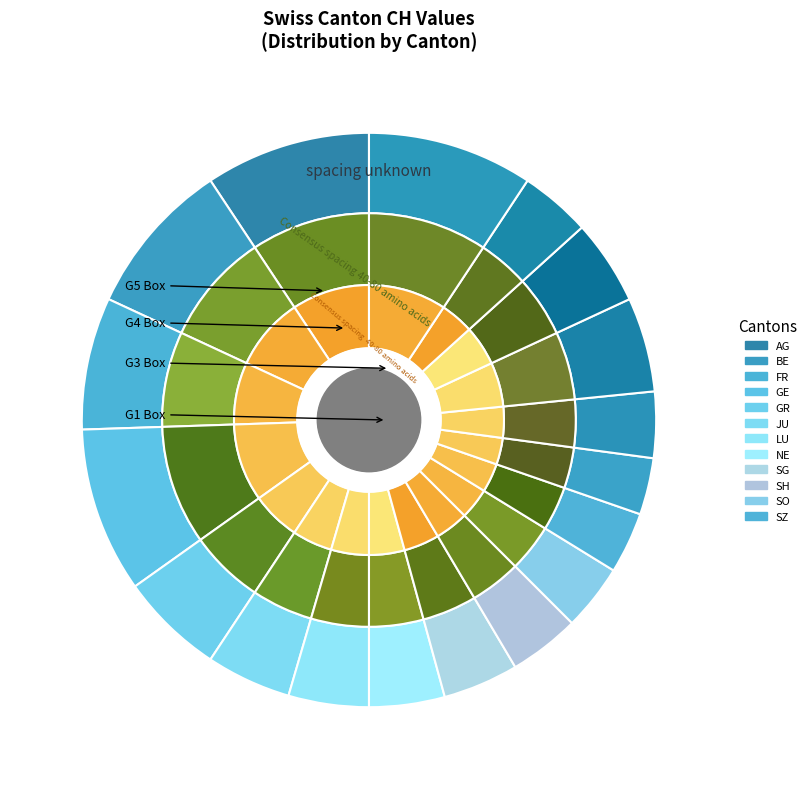

What is the total percentage of FR and LU?

12.0%